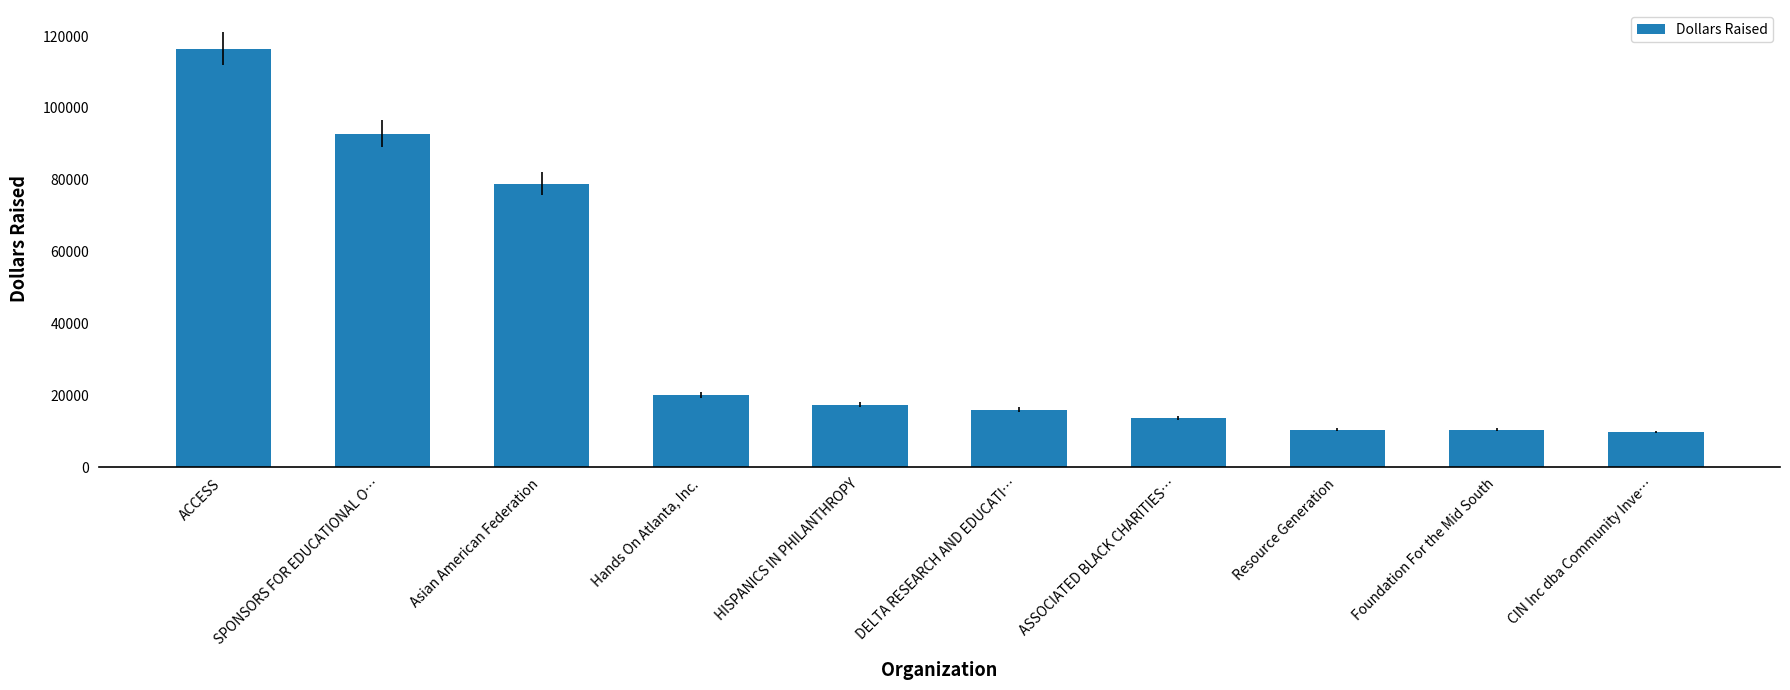

What is the difference between the maximum and minimum values?

106729